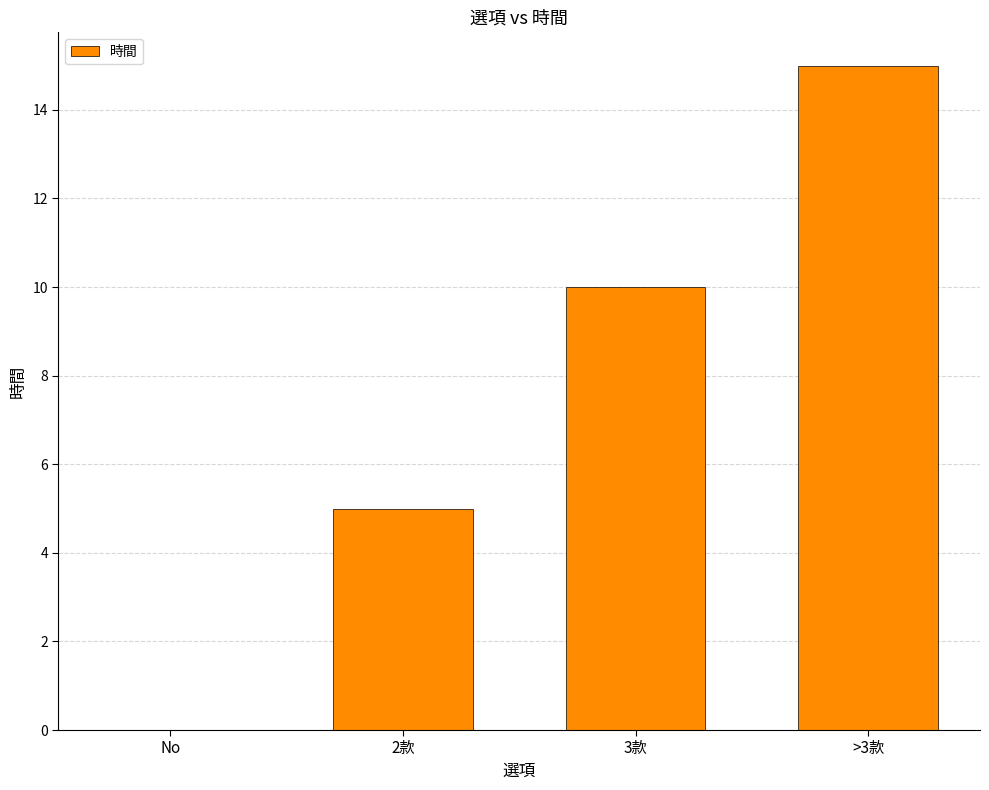

Approximately how many times larger is the value at >3款 compared to 3款?

1.5